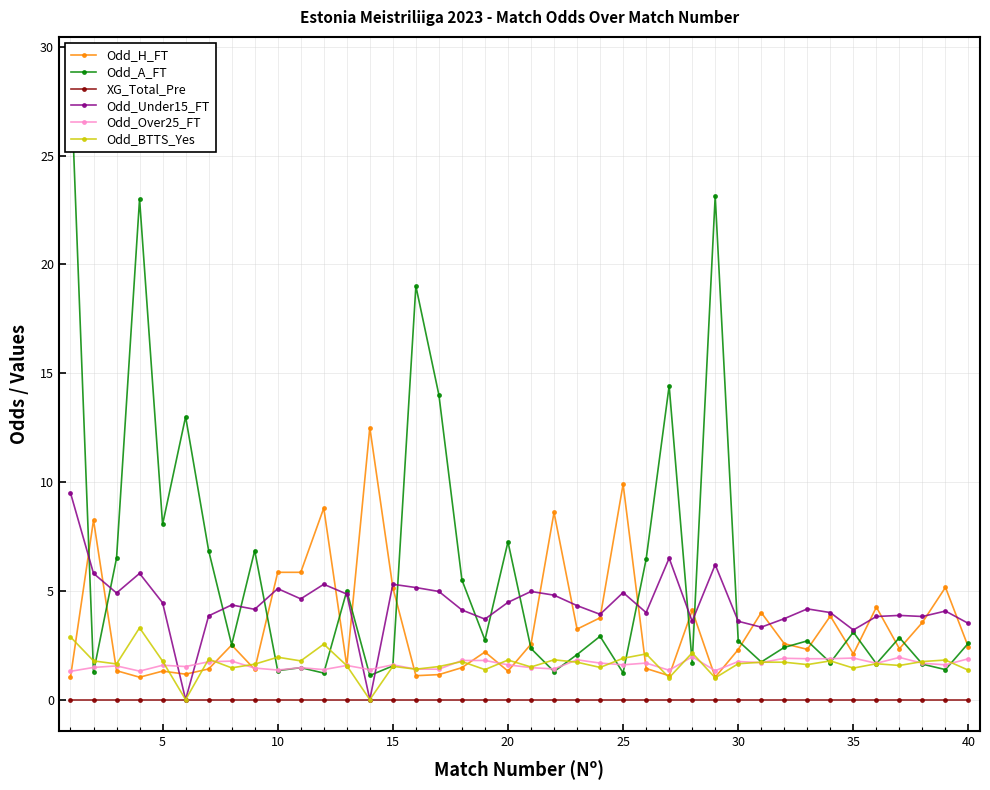

Is the value of Odd_Under15_FT at 35 greater than the value of Odd_Over25_FT at 40?

Yes